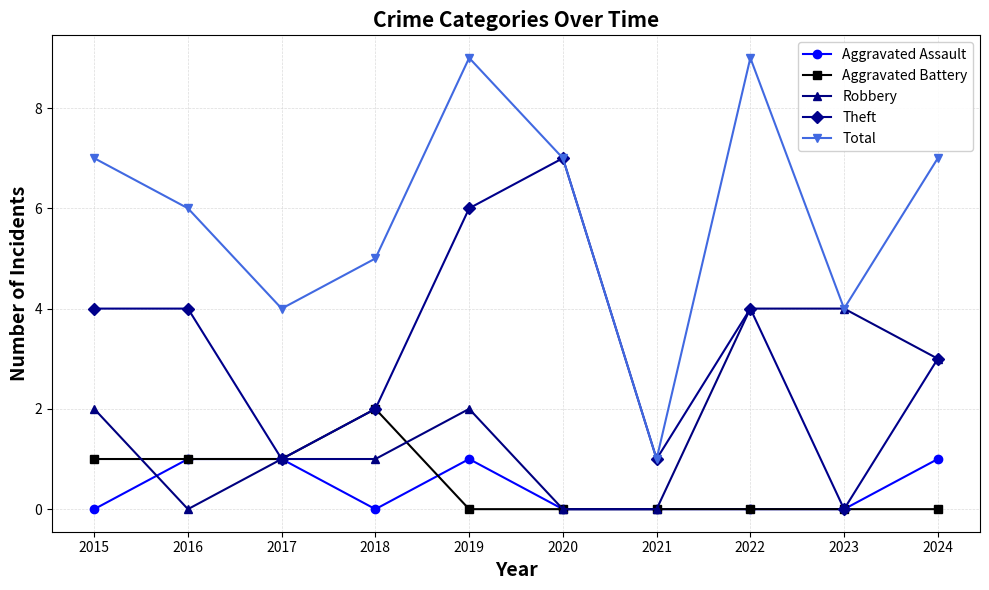

Reading left to right, what are all the values shown in this chart?

Aggravated Assault: 0	1	1	0	1	0	0	0	0	1
Aggravated Battery: 1	1	1	2	0	0	0	0	0	0
Robbery: 2	0	1	1	2	0	0	4	4	3
Theft: 4	4	1	2	6	7	1	4	0	3
Total: 7	6	4	5	9	7	1	9	4	7